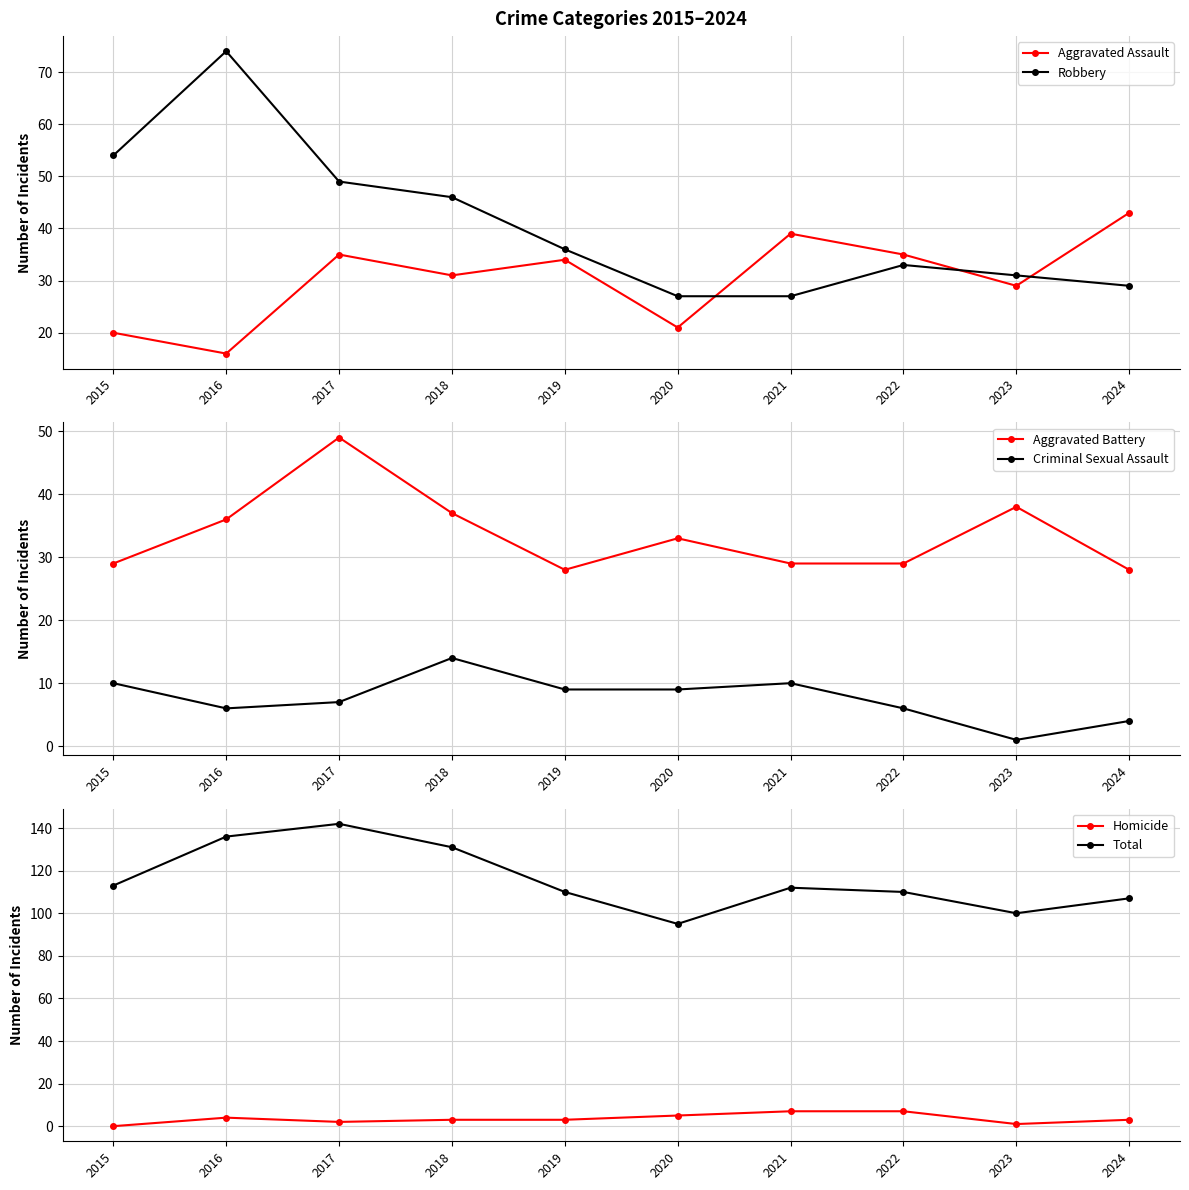

What is the maximum value for Aggravated Assault?

43